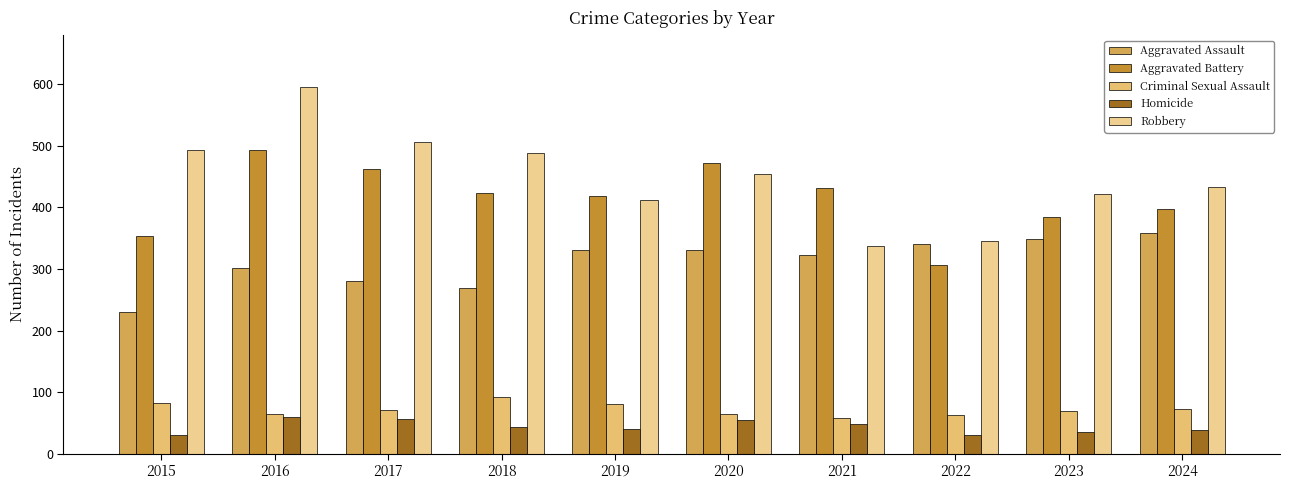

What are all the series names shown in the legend?

Aggravated Assault, Aggravated Battery, Criminal Sexual Assault, Homicide, Robbery